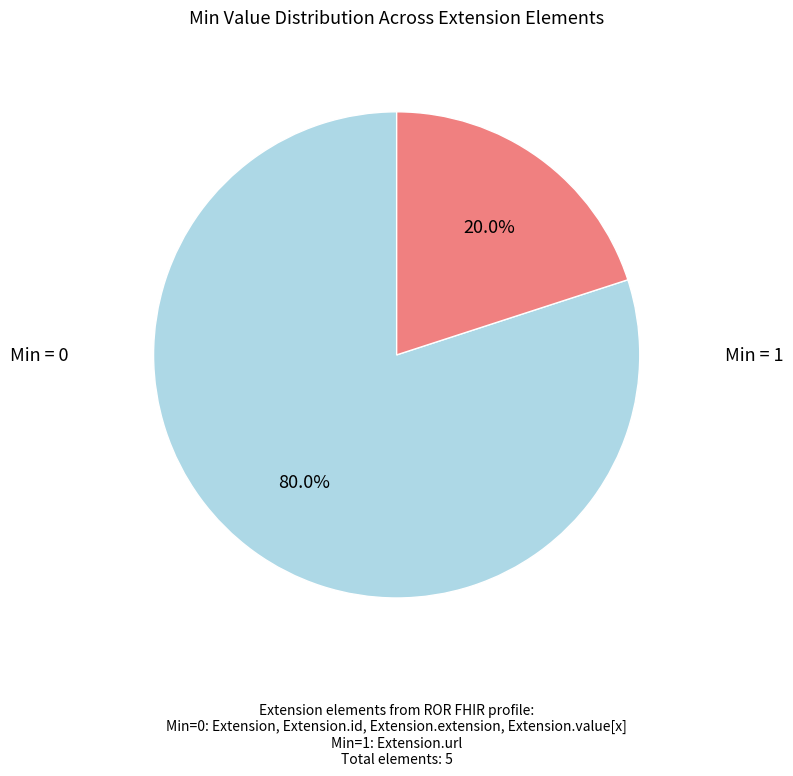

Does any single category account for the majority?

Yes